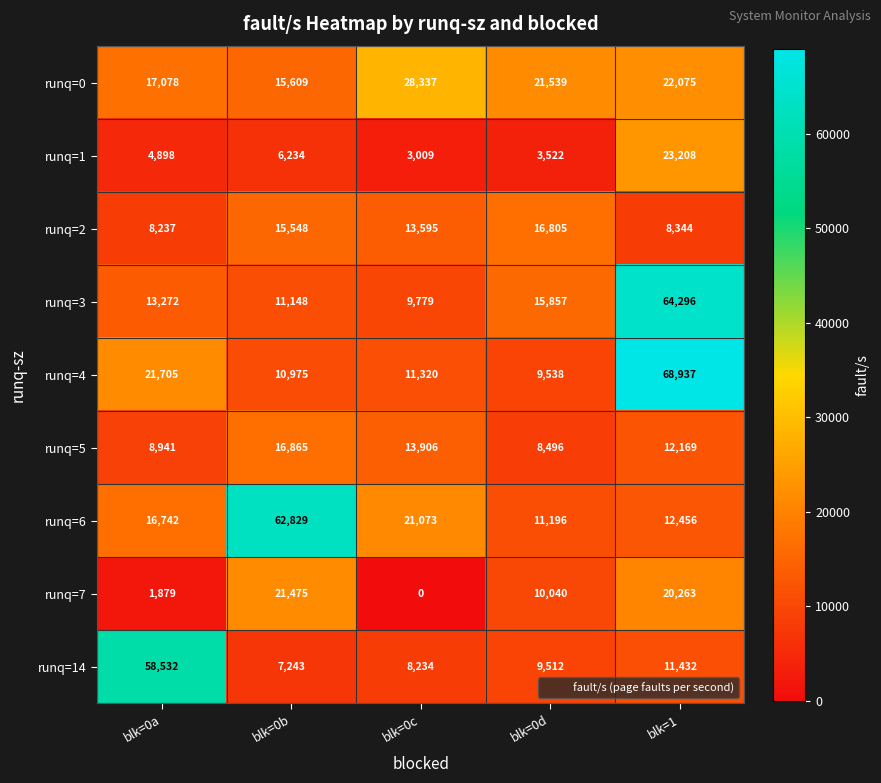

What is the total value across all series at blk=0d?

106505